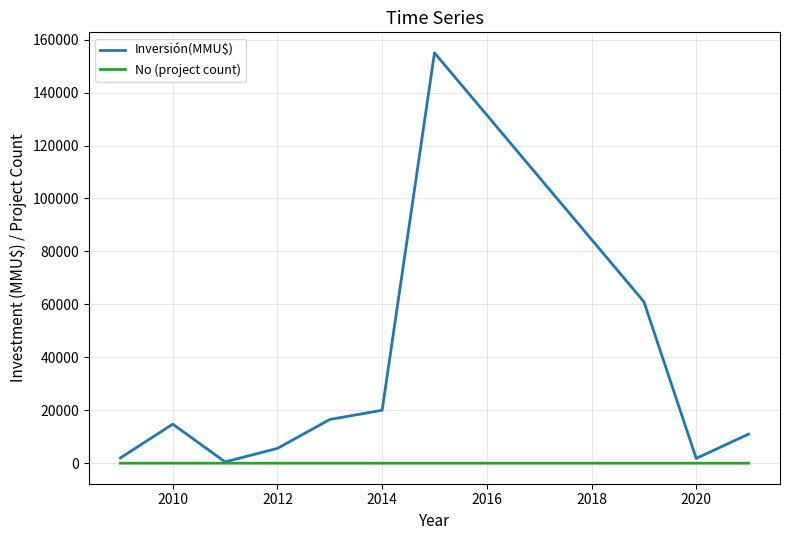

True or false: Inversión(MMU$) has more than 2 points higher than both neighbors.

False